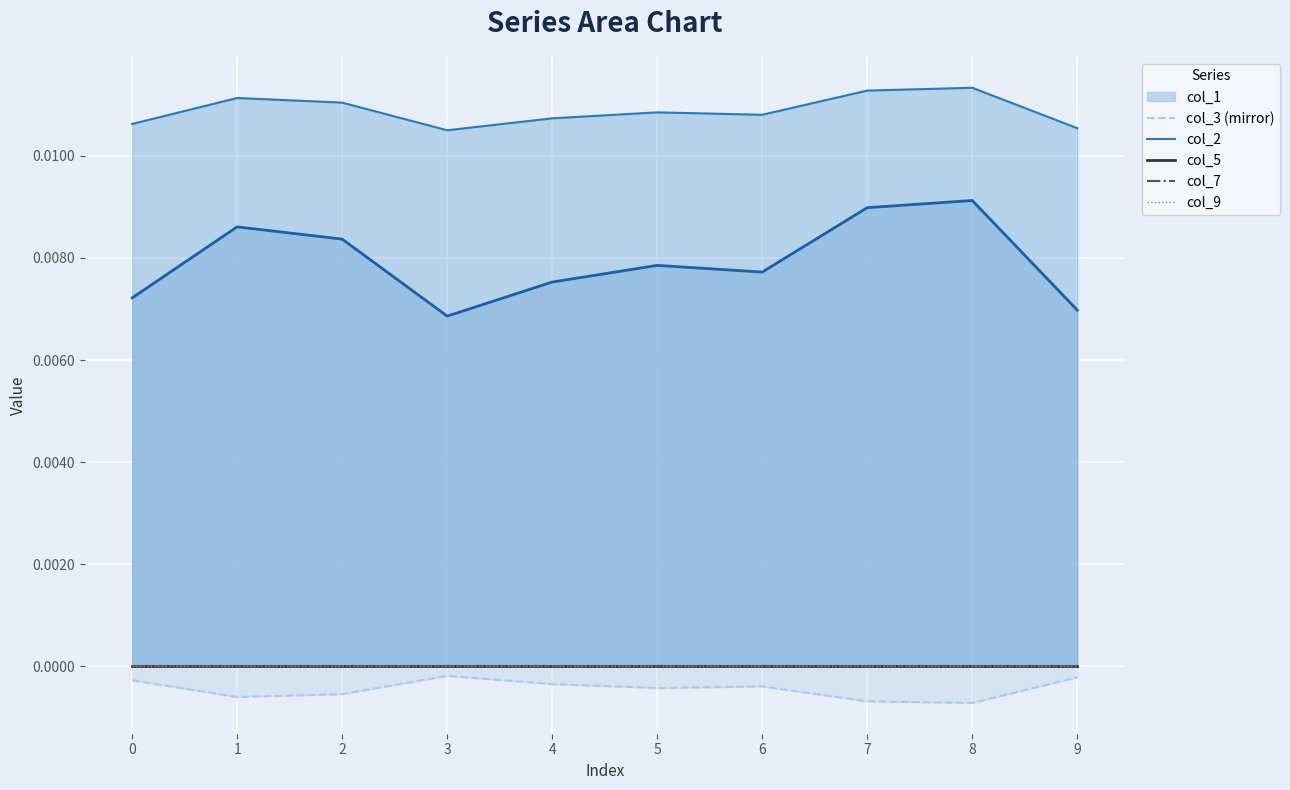

True or false: col_3 (mirror) and col_2 cross at least once.

False